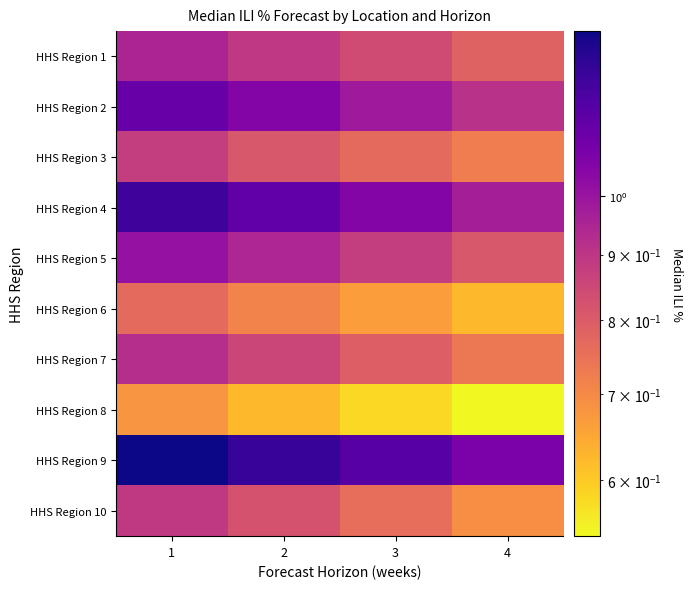

Which category has the highest value across all series?

1